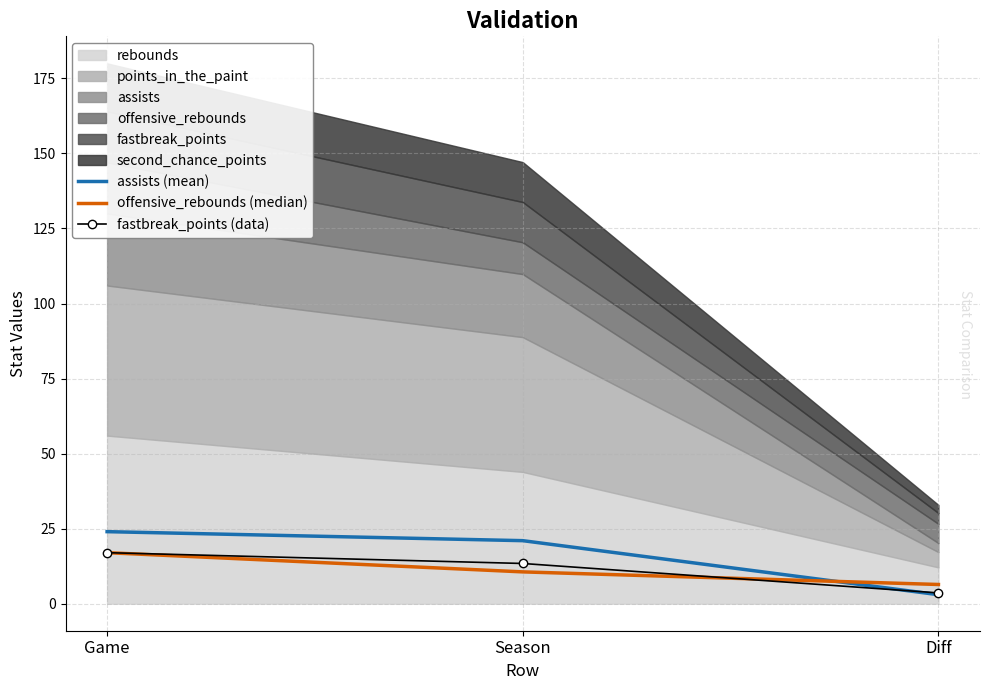

What is the value of the offensive_rebounds (median) point at the 1st from the left?

17.0